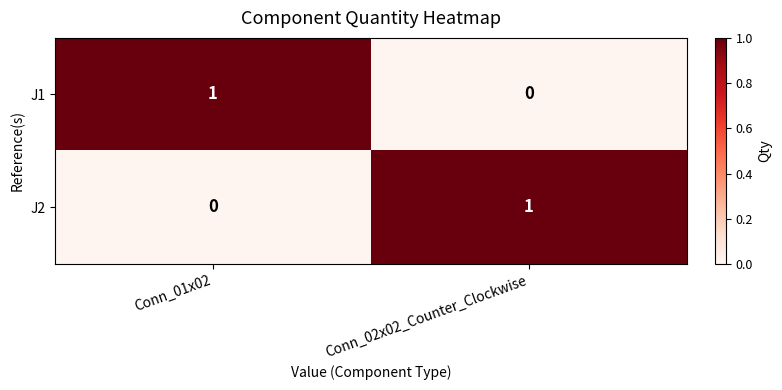

Reading left to right, extract all data points from this chart.

J1: Conn_01x02=1	Conn_02x02_Counter_Clockwise=0
J2: Conn_01x02=0	Conn_02x02_Counter_Clockwise=1